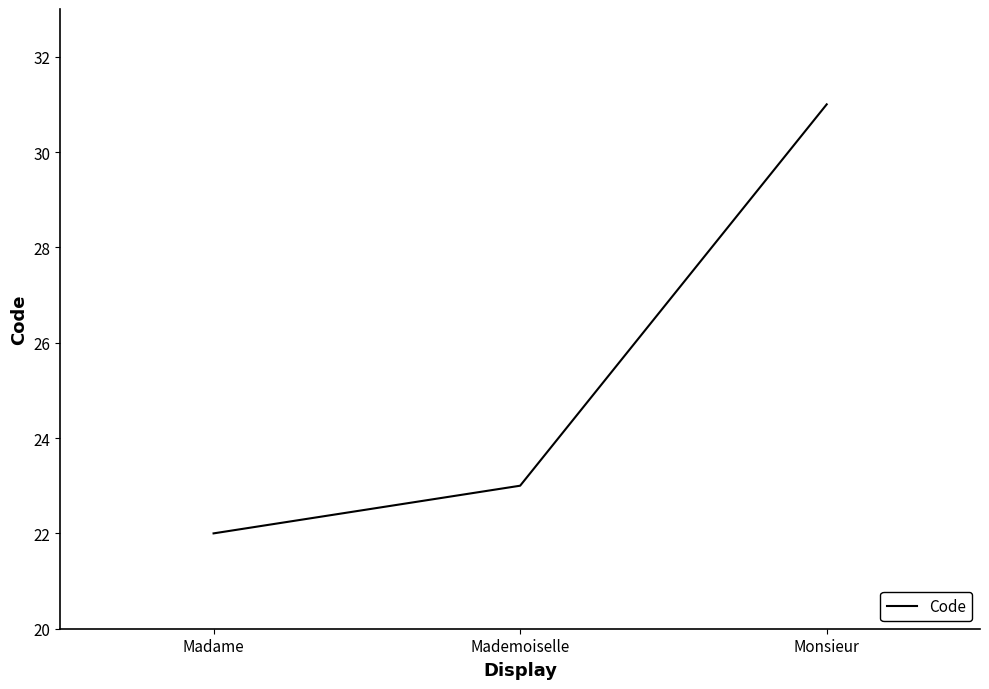

What is the sum of all values?

76